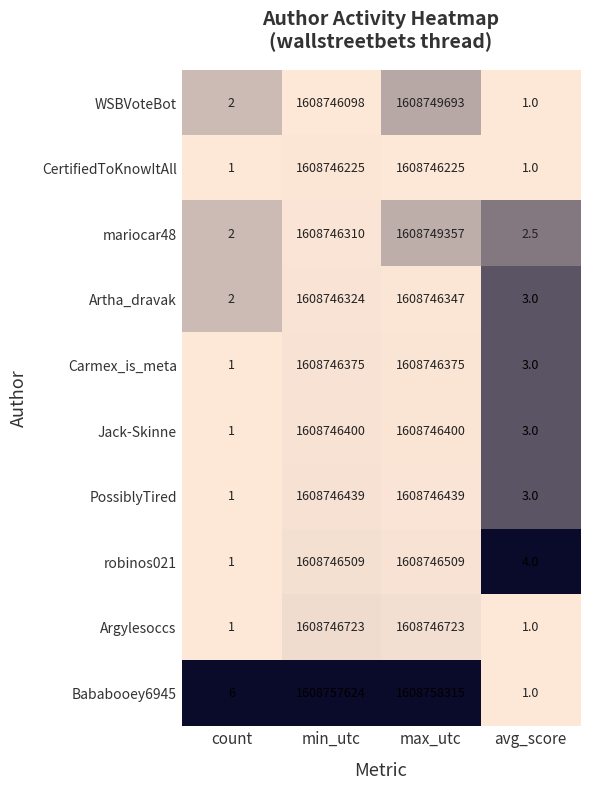

What is the maximum value shown in the chart?

1608758315.0